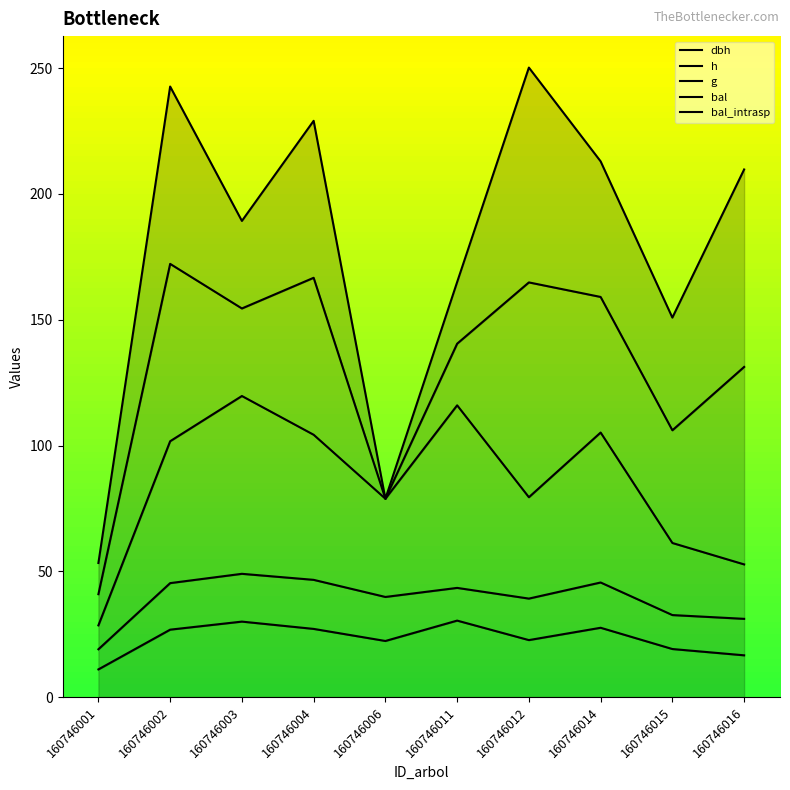

What is the highest value of the bal_intrasp series?

250.2